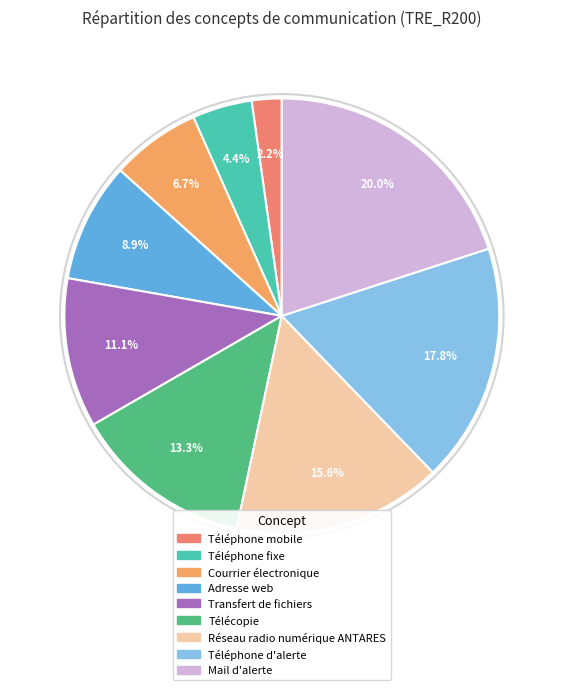

To the nearest percent, what is the difference between the largest and smallest slice percentages?

18%